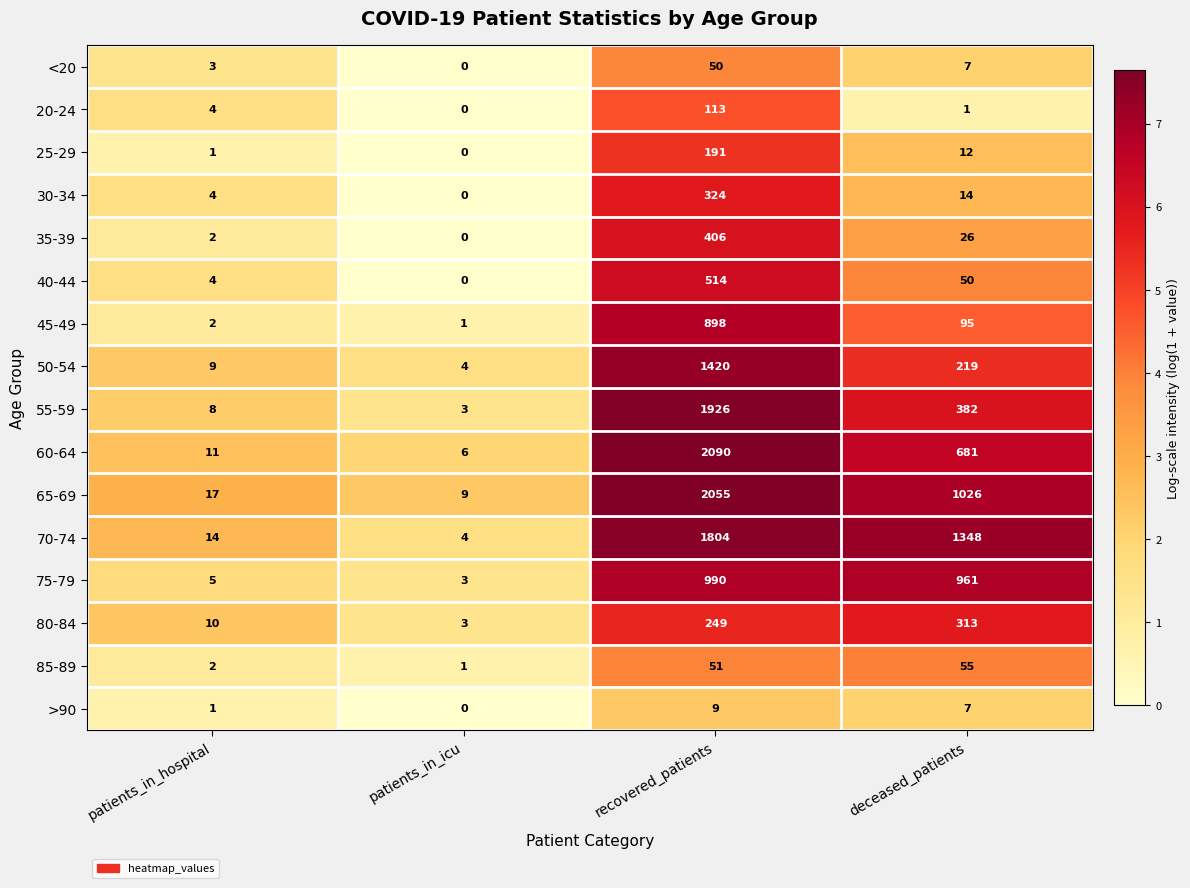

At which category is the sum across all series the highest?

recovered_patients